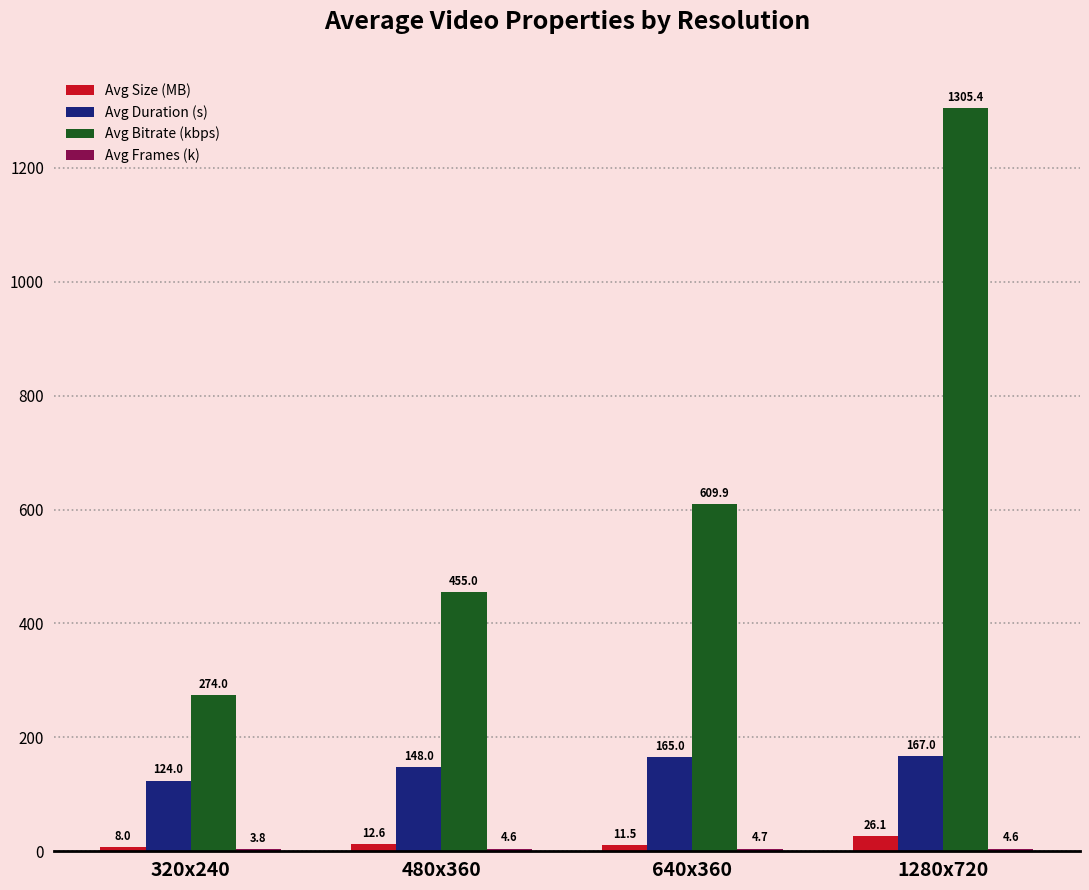

At which category is the sum across all series the highest?

1280x720